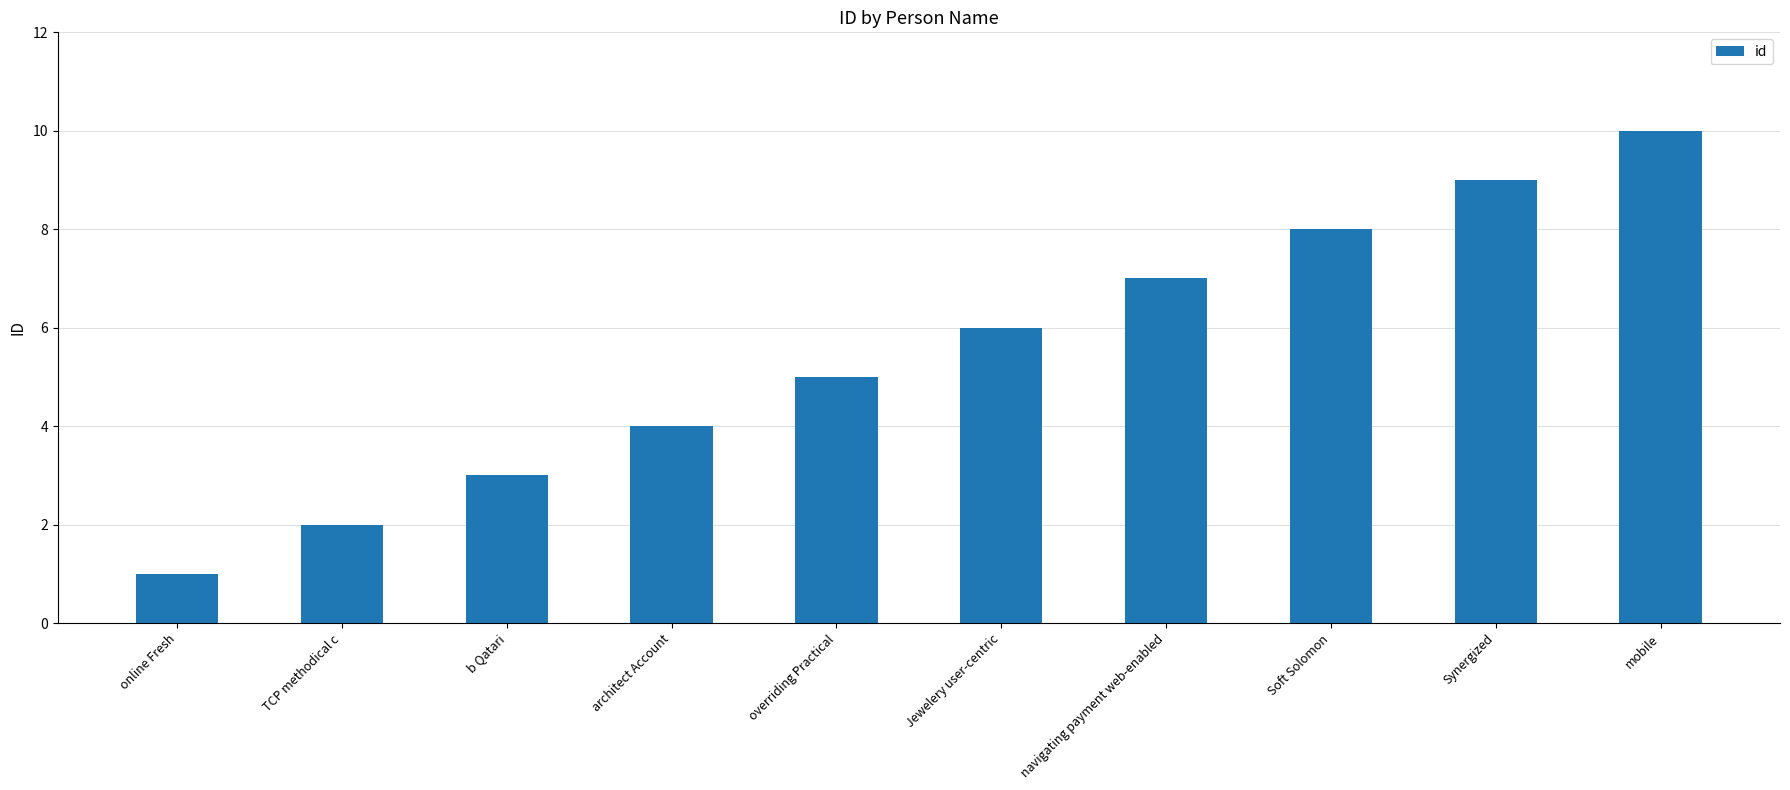

Where is the data nearest to the value 5?

overriding Practical